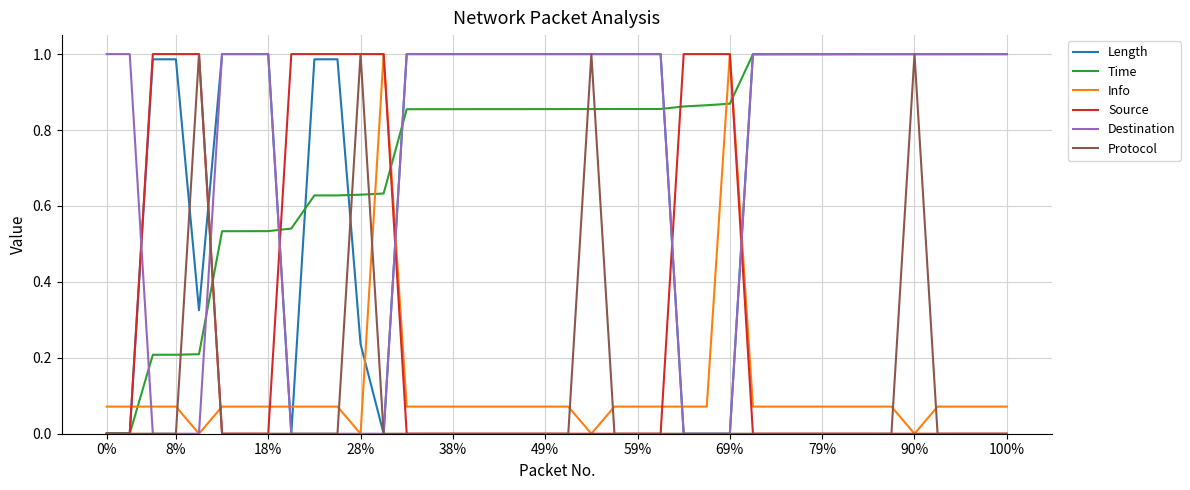

True or false: Info and Protocol intersect in this chart.

True